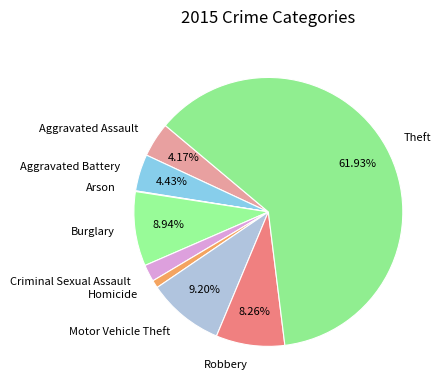

Which slice represents more than half of the pie?

Theft